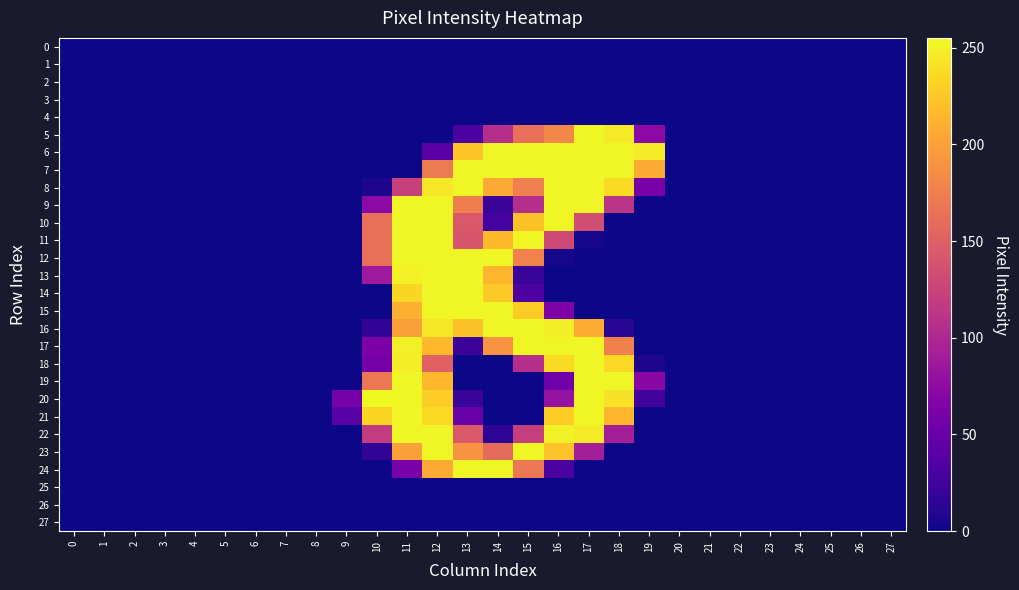

Reading right to left, what are all the values shown in this chart?

0: 27=0	26=0	25=0	24=0	23=0	22=0	21=0	20=0	19=0	18=0	17=0	16=0	15=0	14=0	13=0	12=0	11=0	10=0	9=0	8=0	7=0	6=0	5=0	4=0	3=0	2=0	1=0	0=0
1: 27=0	26=0	25=0	24=0	23=0	22=0	21=0	20=0	19=0	18=0	17=0	16=0	15=0	14=0	13=0	12=0	11=0	10=0	9=0	8=0	7=0	6=0	5=0	4=0	3=0	2=0	1=0	0=0
2: 27=0	26=0	25=0	24=0	23=0	22=0	21=0	20=0	19=0	18=0	17=0	16=0	15=0	14=0	13=0	12=0	11=0	10=0	9=0	8=0	7=0	6=0	5=0	4=0	3=0	2=0	1=0	0=0
3: 27=0	26=0	25=0	24=0	23=0	22=0	21=0	20=0	19=0	18=0	17=0	16=0	15=0	14=0	13=0	12=0	11=0	10=0	9=0	8=0	7=0	6=0	5=0	4=0	3=0	2=0	1=0	0=0
4: 27=0	26=0	25=0	24=0	23=0	22=0	21=0	20=0	19=0	18=0	17=0	16=0	15=0	14=0	13=0	12=0	11=0	10=0	9=0	8=0	7=0	6=0	5=0	4=0	3=0	2=0	1=0	0=0
5: 27=0	26=0	25=0	24=0	23=0	22=0	21=0	20=0	19=73	18=247	17=254	16=182	15=163	14=106	13=32	12=0	11=0	10=0	9=0	8=0	7=0	6=0	5=0	4=0	3=0	2=0	1=0	0=0
6: 27=0	26=0	25=0	24=0	23=0	22=0	21=0	20=0	19=247	18=253	17=253	16=253	15=254	14=253	13=224	12=41	11=0	10=0	9=0	8=0	7=0	6=0	5=0	4=0	3=0	2=0	1=0	0=0
7: 27=0	26=0	25=0	24=0	23=0	22=0	21=0	20=0	19=207	18=253	17=253	16=253	15=254	14=253	13=253	12=172	11=0	10=0	9=0	8=0	7=0	6=0	5=0	4=0	3=0	2=0	1=0	0=0
8: 27=0	26=0	25=0	24=0	23=0	22=0	21=0	20=0	19=61	18=238	17=253	16=253	15=176	14=207	13=253	12=245	11=123	10=6	9=0	8=0	7=0	6=0	5=0	4=0	3=0	2=0	1=0	0=0
9: 27=0	26=0	25=0	24=0	23=0	22=0	21=0	20=0	19=0	18=112	17=253	16=253	15=106	14=21	13=175	12=253	11=253	10=73	9=0	8=0	7=0	6=0	5=0	4=0	3=0	2=0	1=0	0=0
10: 27=0	26=0	25=0	24=0	23=0	22=0	21=0	20=0	19=0	18=0	17=133	16=254	15=222	14=27	13=144	12=254	11=254	10=163	9=0	8=0	7=0	6=0	5=0	4=0	3=0	2=0	1=0	0=0
11: 27=0	26=0	25=0	24=0	23=0	22=0	21=0	20=0	19=0	18=0	17=3	16=130	15=254	14=216	13=141	12=253	11=253	10=163	9=0	8=0	7=0	6=0	5=0	4=0	3=0	2=0	1=0	0=0
12: 27=0	26=0	25=0	24=0	23=0	22=0	21=0	20=0	19=0	18=0	17=0	16=3	15=178	14=253	13=253	12=253	11=253	10=163	9=0	8=0	7=0	6=0	5=0	4=0	3=0	2=0	1=0	0=0
13: 27=0	26=0	25=0	24=0	23=0	22=0	21=0	20=0	19=0	18=0	17=0	16=0	15=20	14=214	13=253	12=253	11=251	10=87	9=0	8=0	7=0	6=0	5=0	4=0	3=0	2=0	1=0	0=0
14: 27=0	26=0	25=0	24=0	23=0	22=0	21=0	20=0	19=0	18=0	17=0	16=0	15=33	14=227	13=253	12=253	11=235	10=0	9=0	8=0	7=0	6=0	5=0	4=0	3=0	2=0	1=0	0=0
15: 27=0	26=0	25=0	24=0	23=0	22=0	21=0	20=0	19=0	18=0	17=0	16=64	15=228	14=254	13=254	12=254	11=210	10=0	9=0	8=0	7=0	6=0	5=0	4=0	3=0	2=0	1=0	0=0
16: 27=0	26=0	25=0	24=0	23=0	22=0	21=0	20=0	19=0	18=12	17=209	16=249	15=254	14=253	13=222	12=245	11=200	10=16	9=0	8=0	7=0	6=0	5=0	4=0	3=0	2=0	1=0	0=0
17: 27=0	26=0	25=0	24=0	23=0	22=0	21=0	20=0	19=0	18=177	17=253	16=253	15=254	14=191	13=22	12=216	11=250	10=63	9=0	8=0	7=0	6=0	5=0	4=0	3=0	2=0	1=0	0=0
18: 27=0	26=0	25=0	24=0	23=0	22=0	21=0	20=0	19=6	18=236	17=253	16=238	15=106	14=0	13=0	12=151	11=249	10=58	9=0	8=0	7=0	6=0	5=0	4=0	3=0	2=0	1=0	0=0
19: 27=0	26=0	25=0	24=0	23=0	22=0	21=0	20=0	19=72	18=253	17=253	16=55	15=0	14=0	13=0	12=216	11=253	10=170	9=0	8=0	7=0	6=0	5=0	4=0	3=0	2=0	1=0	0=0
20: 27=0	26=0	25=0	24=0	23=0	22=0	21=0	20=0	19=26	18=242	17=254	16=81	15=0	14=0	13=20	12=230	11=254	10=255	9=59	8=0	7=0	6=0	5=0	4=0	3=0	2=0	1=0	0=0
21: 27=0	26=0	25=0	24=0	23=0	22=0	21=0	20=0	19=0	18=215	17=253	16=229	15=0	14=0	13=51	12=237	11=253	10=234	9=39	8=0	7=0	6=0	5=0	4=0	3=0	2=0	1=0	0=0
22: 27=0	26=0	25=0	24=0	23=0	22=0	21=0	20=0	19=0	18=92	17=247	16=250	15=121	14=14	13=144	12=253	11=253	10=118	9=0	8=0	7=0	6=0	5=0	4=0	3=0	2=0	1=0	0=0
23: 27=0	26=0	25=0	24=0	23=0	22=0	21=0	20=0	19=0	18=0	17=92	16=223	15=254	14=160	13=191	12=253	11=200	10=16	9=0	8=0	7=0	6=0	5=0	4=0	3=0	2=0	1=0	0=0
24: 27=0	26=0	25=0	24=0	23=0	22=0	21=0	20=0	19=0	18=0	17=0	16=31	15=169	14=253	13=253	12=207	11=61	10=0	9=0	8=0	7=0	6=0	5=0	4=0	3=0	2=0	1=0	0=0
25: 27=0	26=0	25=0	24=0	23=0	22=0	21=0	20=0	19=0	18=0	17=0	16=0	15=0	14=0	13=0	12=0	11=0	10=0	9=0	8=0	7=0	6=0	5=0	4=0	3=0	2=0	1=0	0=0
26: 27=0	26=0	25=0	24=0	23=0	22=0	21=0	20=0	19=0	18=0	17=0	16=0	15=0	14=0	13=0	12=0	11=0	10=0	9=0	8=0	7=0	6=0	5=0	4=0	3=0	2=0	1=0	0=0
27: 27=0	26=0	25=0	24=0	23=0	22=0	21=0	20=0	19=0	18=0	17=0	16=0	15=0	14=0	13=0	12=0	11=0	10=0	9=0	8=0	7=0	6=0	5=0	4=0	3=0	2=0	1=0	0=0